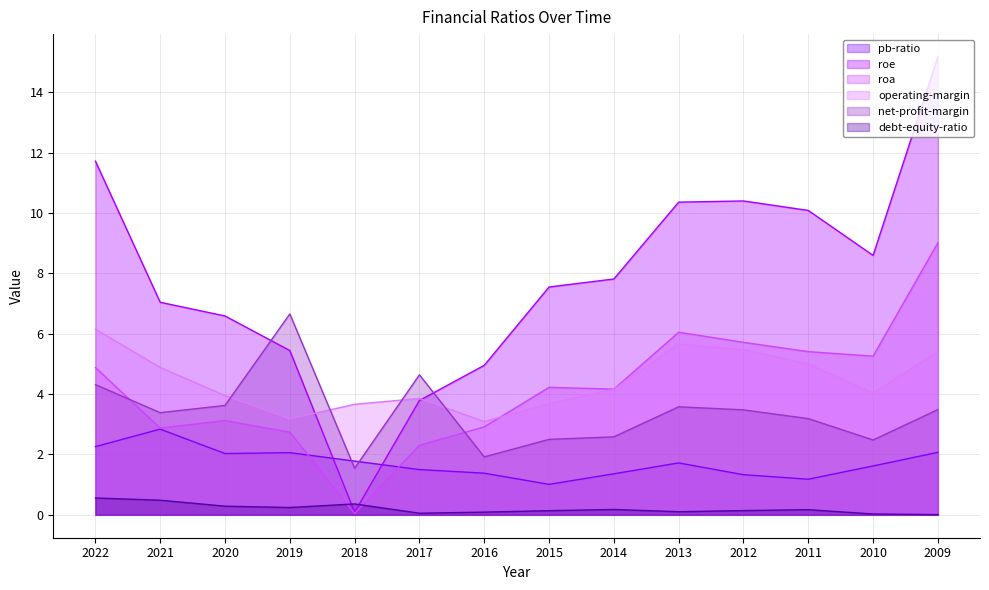

At how many categories does at least one series exceed 0?

14